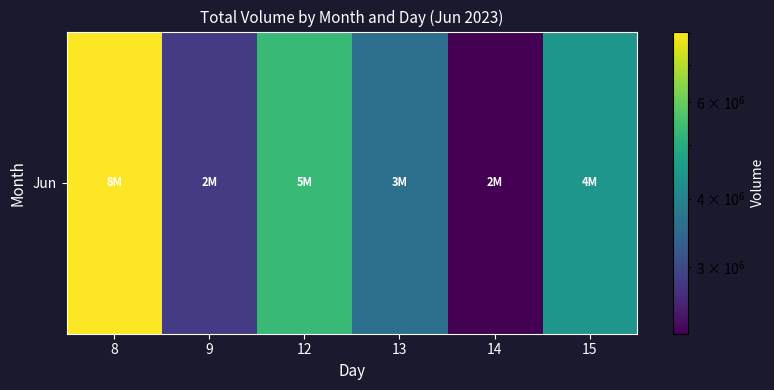

Which has a higher value, 13 or 15?

15